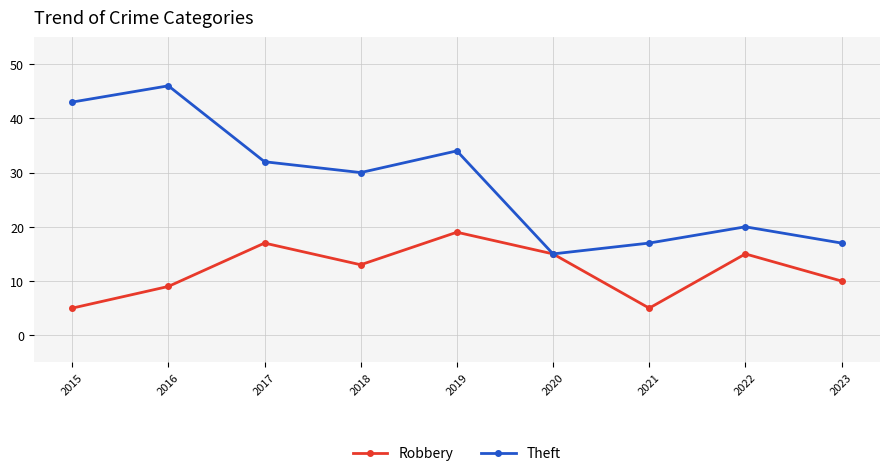

What is the minimum value for Robbery?

5